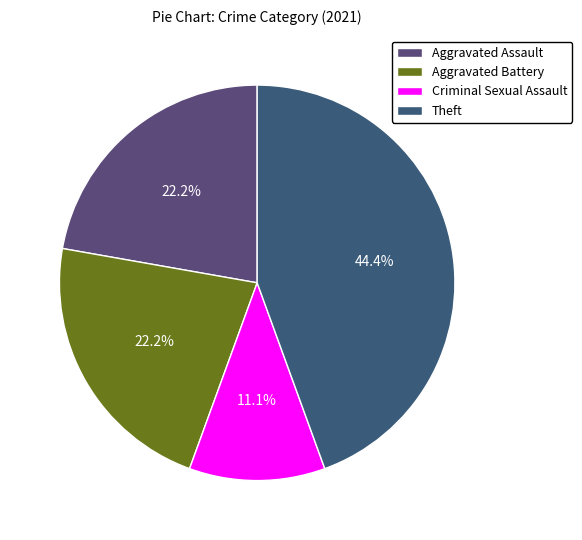

To the nearest percent, what is the difference between the largest and smallest slice percentages?

33%